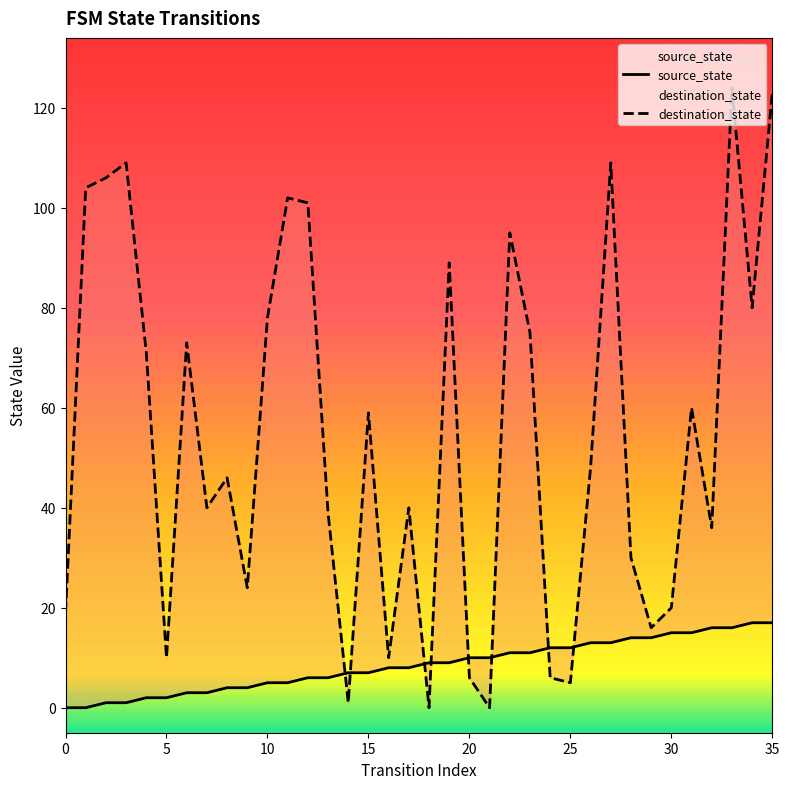

Which series has the largest total across all categories?

destination_state